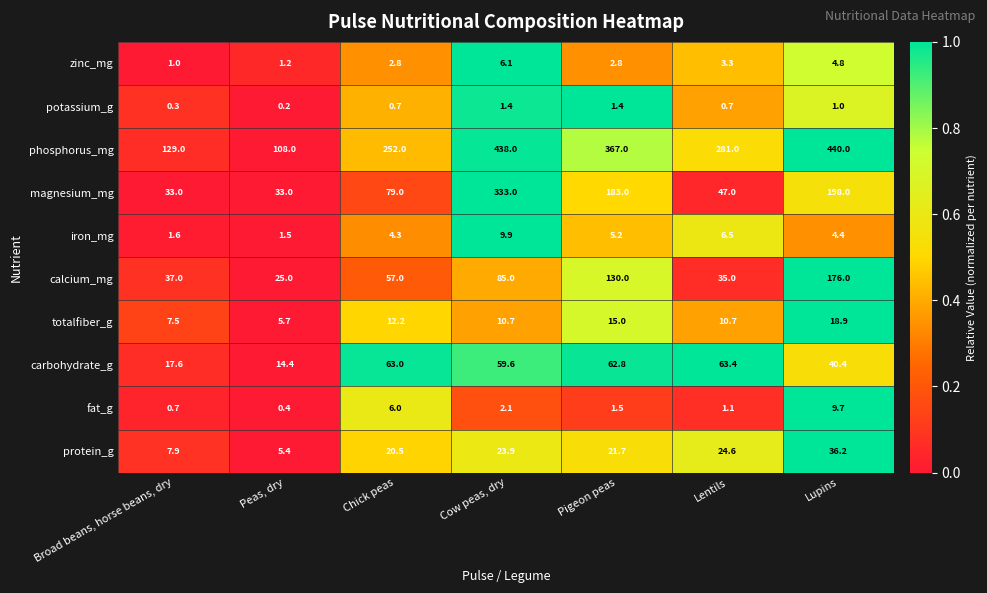

What is the total value across all series at Lupins?

929.4